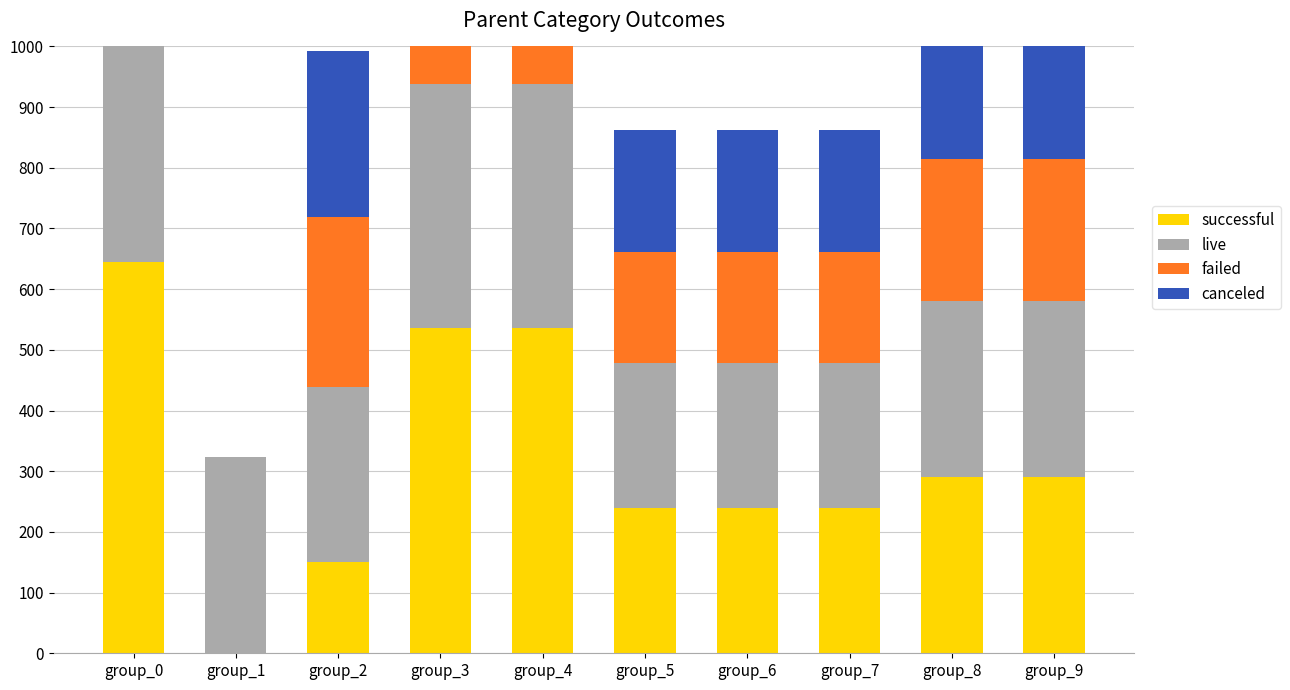

Is the value of successful at group_3 greater than the value of failed at group_7?

Yes